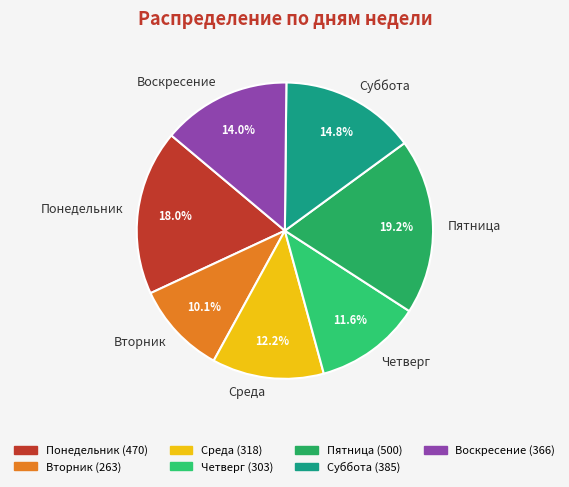

True or false: Среда accounts for 25% of the total.

False